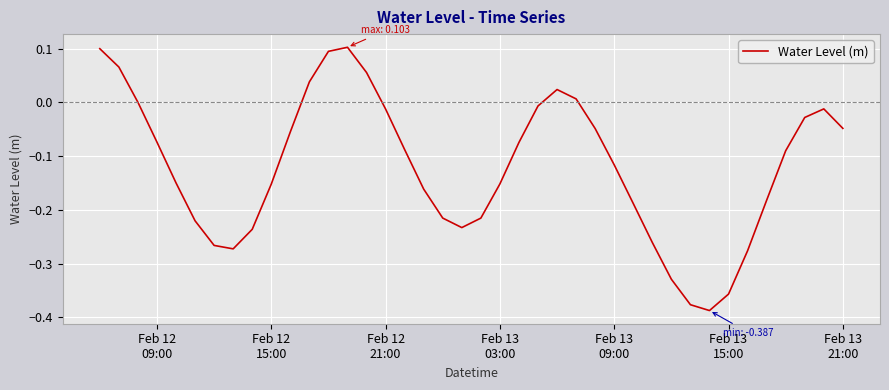

What is the difference between the maximum and minimum values?

0.5